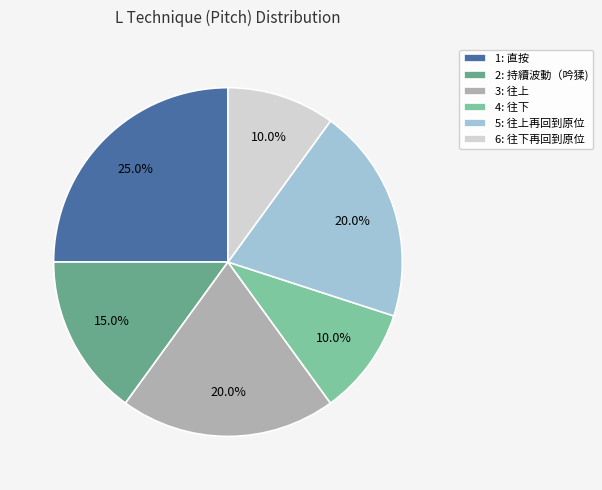

To the nearest percent, what is the difference between the 1: 直按 and 2: 持續波動（吟猱) slice percentages?

10%